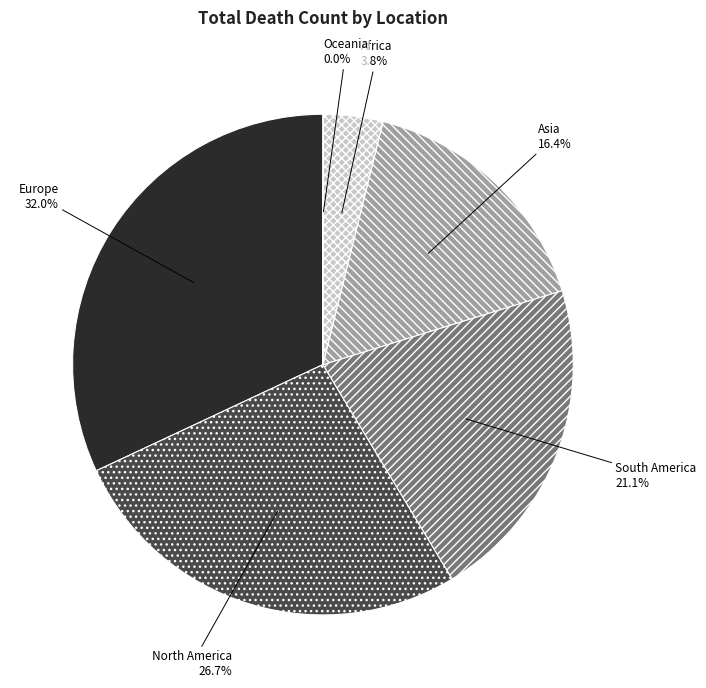

The Europe slice represents 18% of the pie. True or false?

False